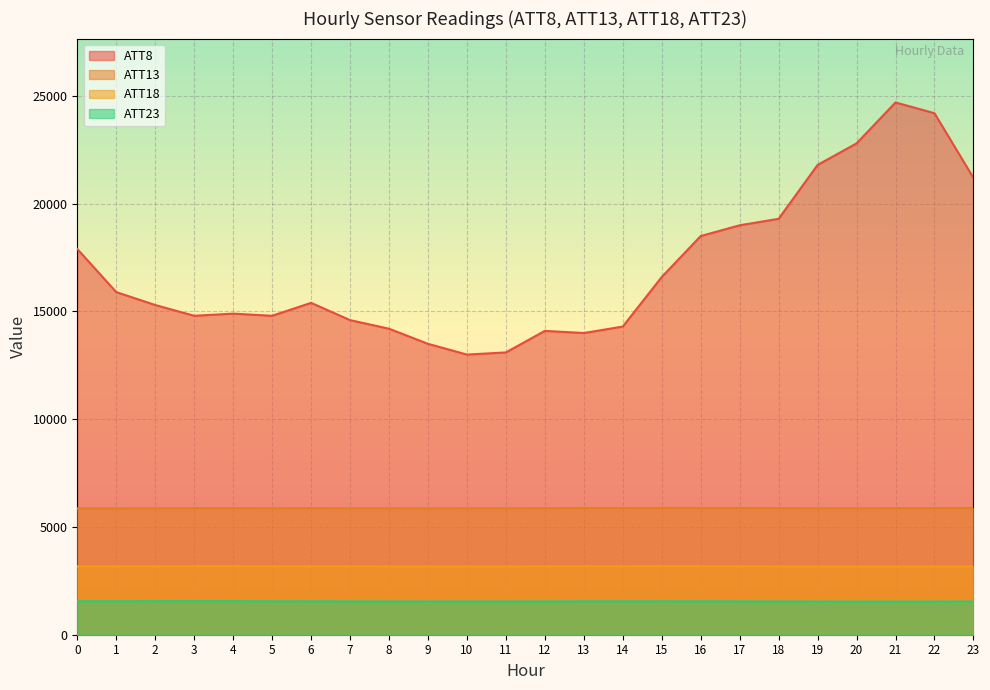

In ATT18, how many points are higher than both neighbors (excluding endpoints)?

4